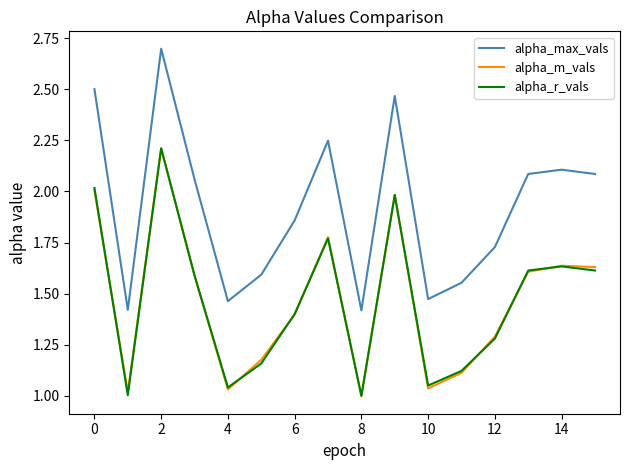

True or false: alpha_m_vals and alpha_max_vals cross at least once.

False